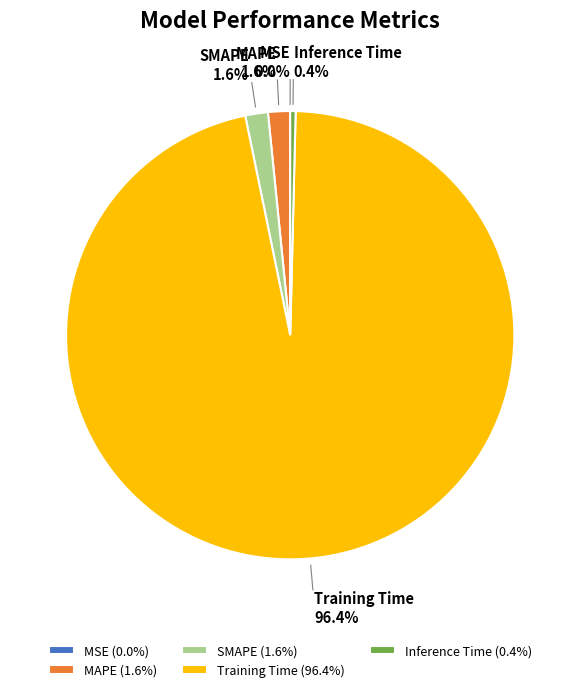

What percentage is the SMAPE slice, to the nearest percent?

2%